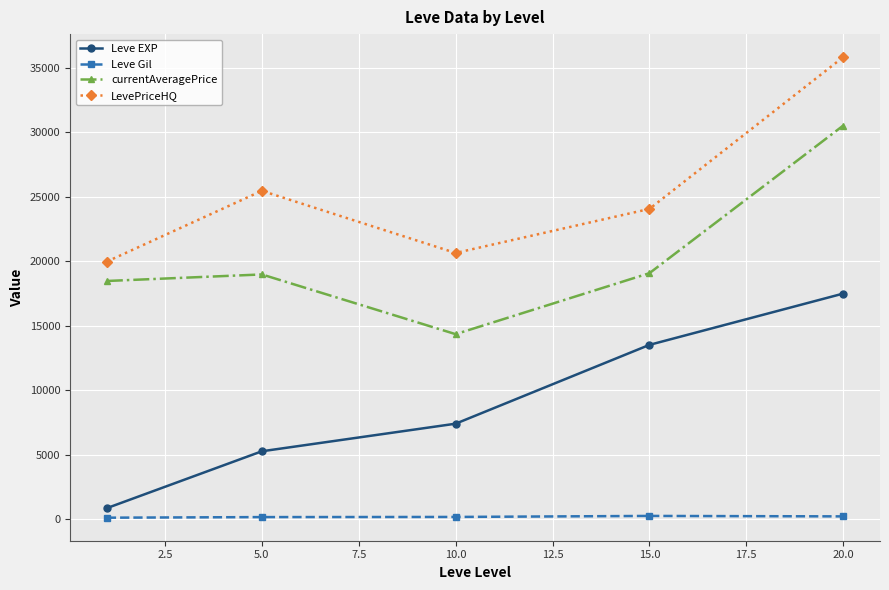

How many values in the Leve EXP series are below 7400?

2